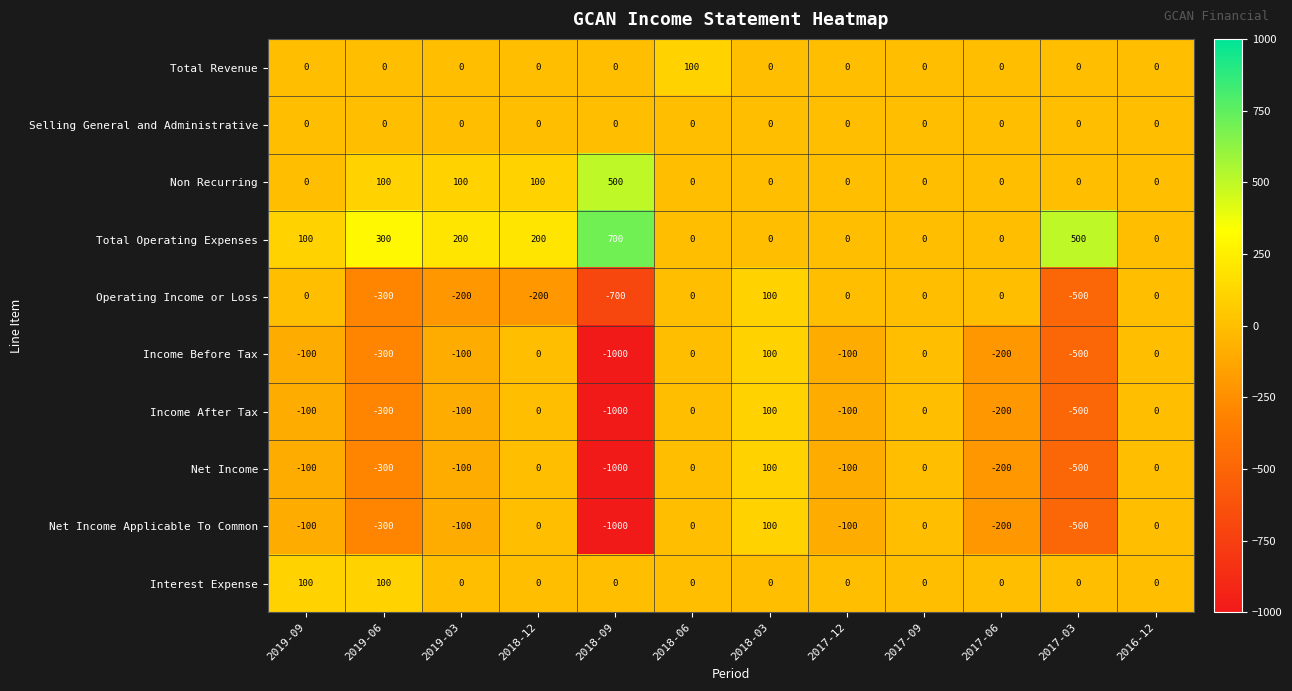

At which category does the chart reach its minimum across all series?

2018-09